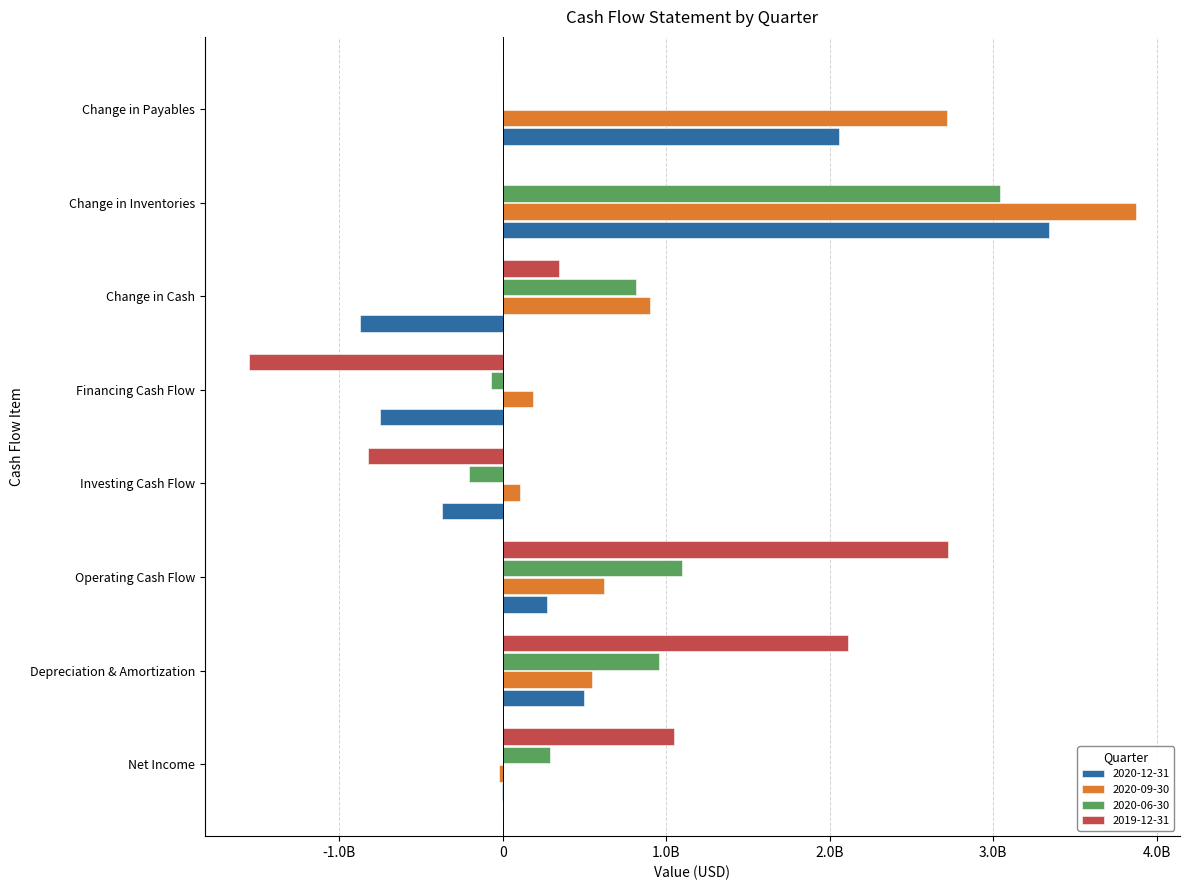

What is the smallest value displayed?

-1552753000